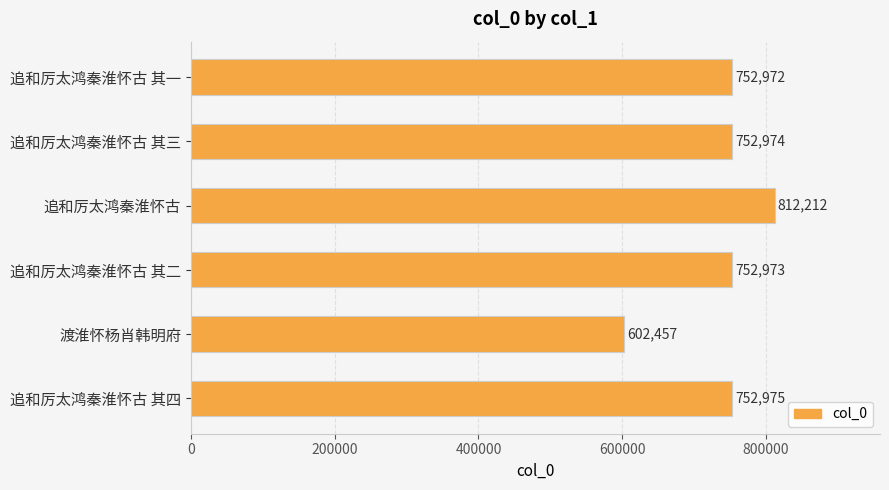

How many data points are less than 752974?

3